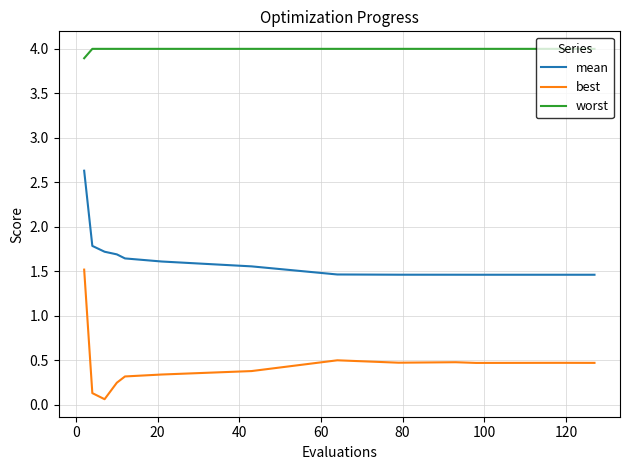

List the series in order of their overall mean, lowest first.

best, mean, worst